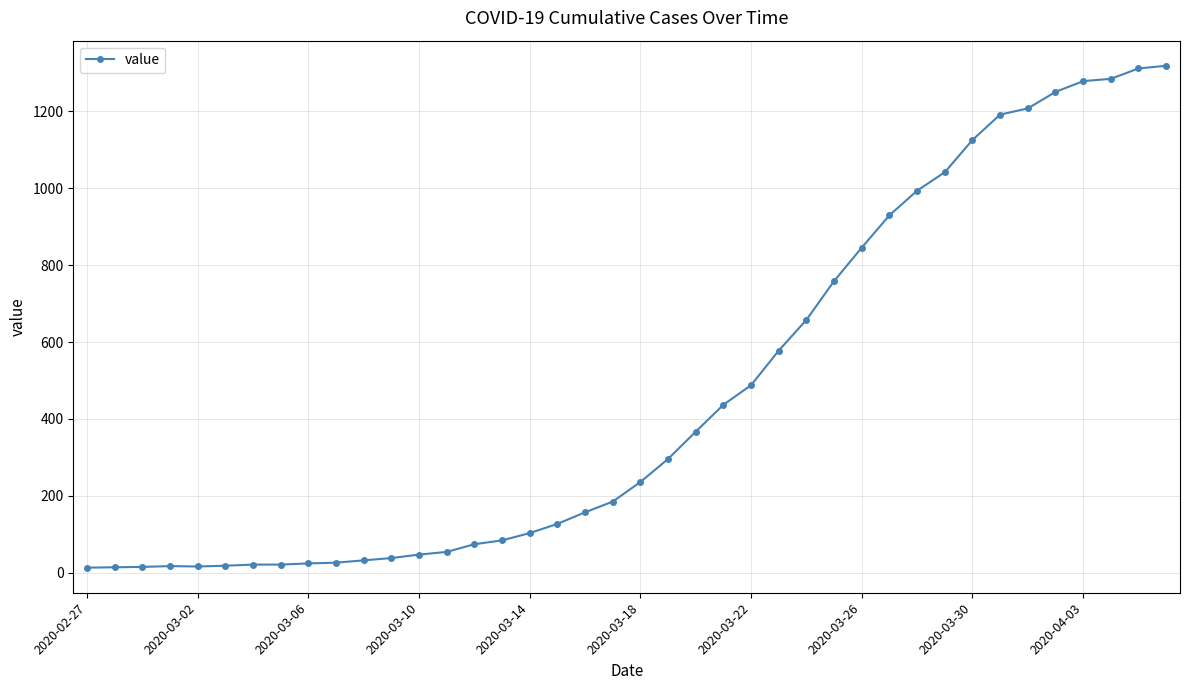

What is the difference between the maximum and minimum values?

1306